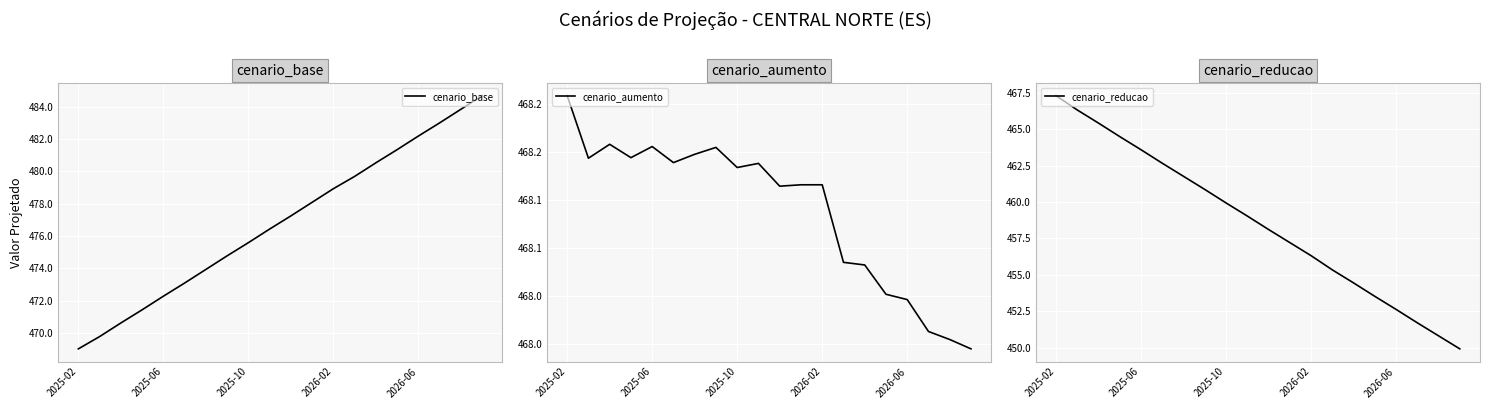

The cenario_base series shows 672.2 at 2025-02. True or false?

False